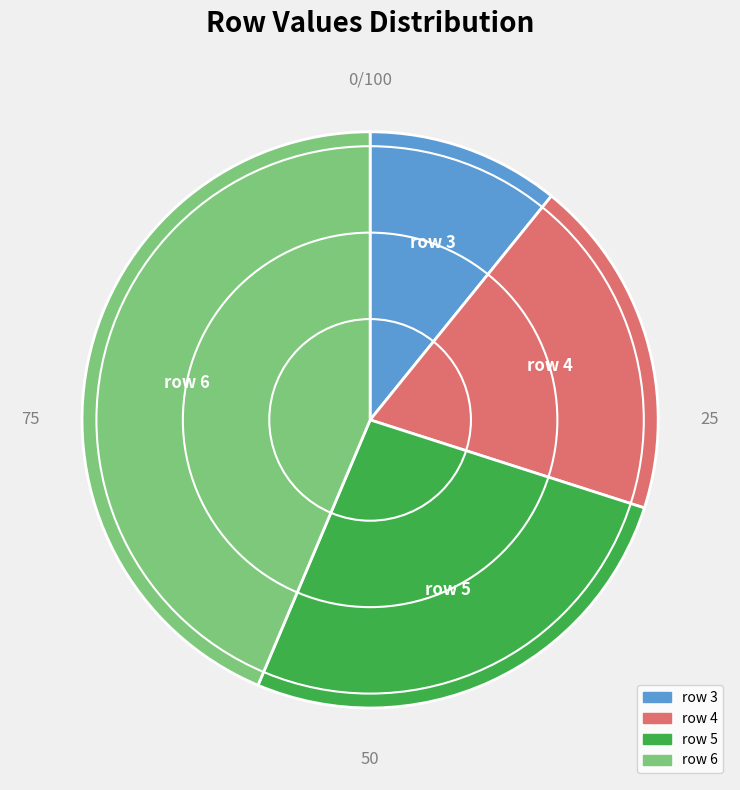

Is there any slice that represents more than half of the pie?

No